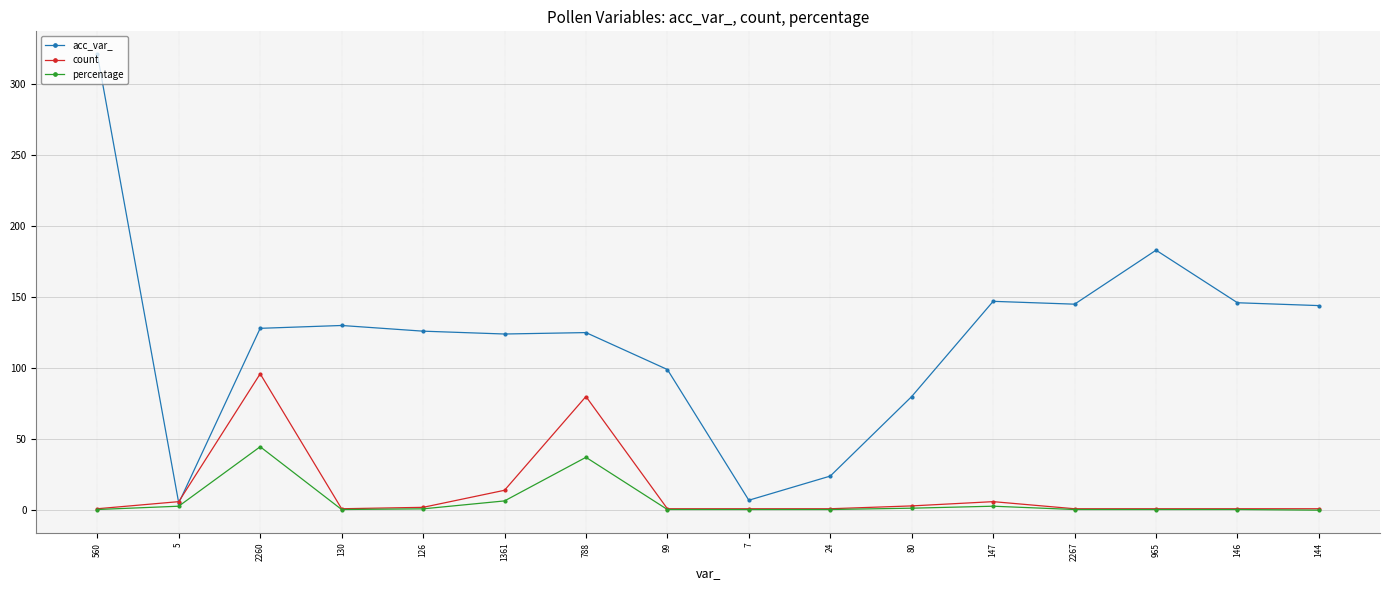

In acc_var_, how many points are higher than both neighbors (excluding endpoints)?

4